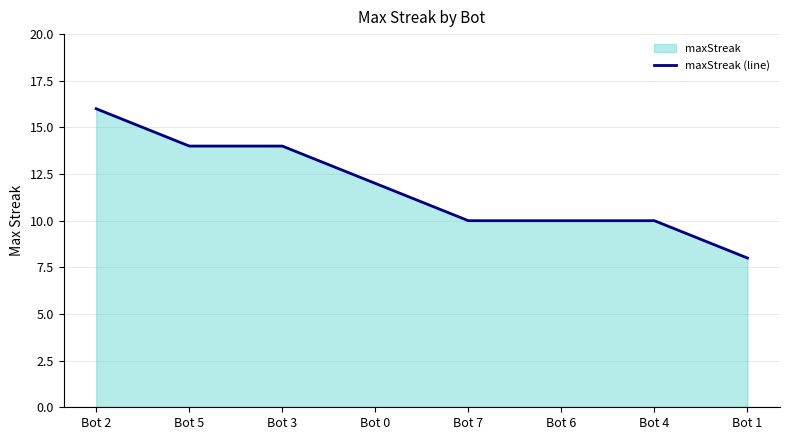

Does the chart have visible grid lines?

Yes